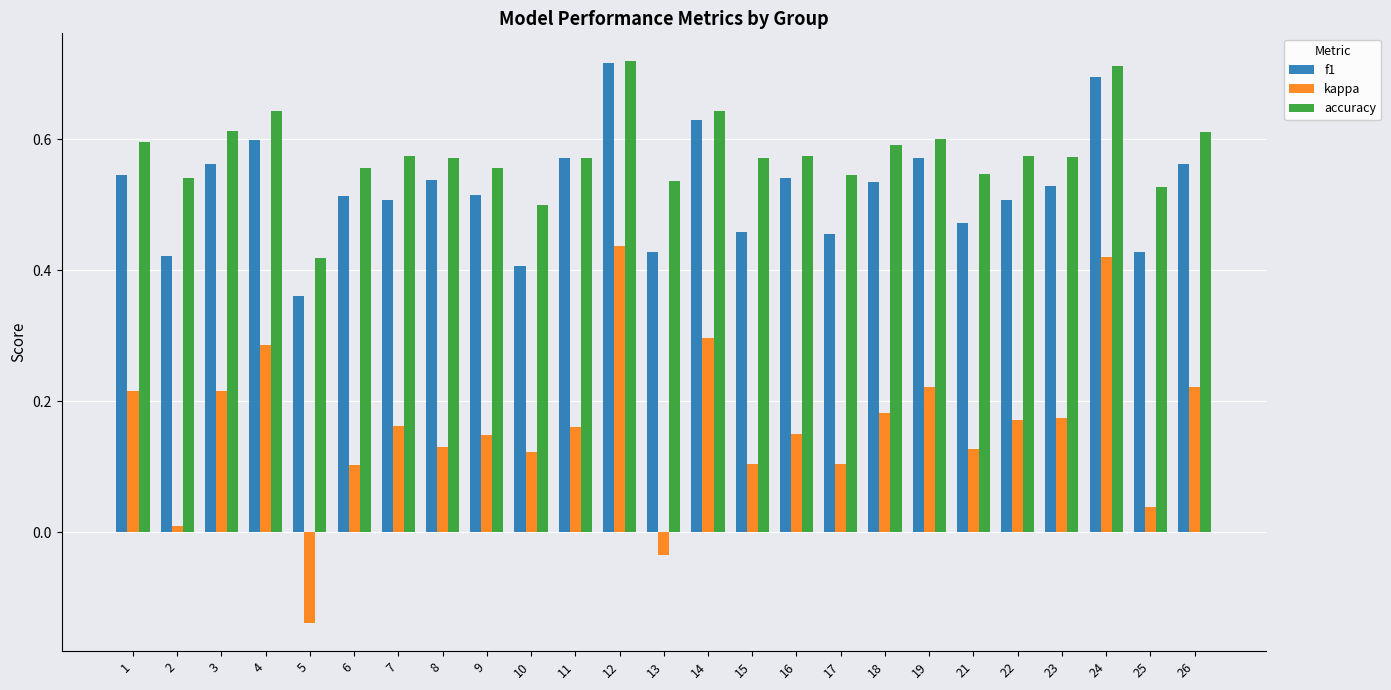

What is the sum of the f1 values at 14 and 13?

1.1